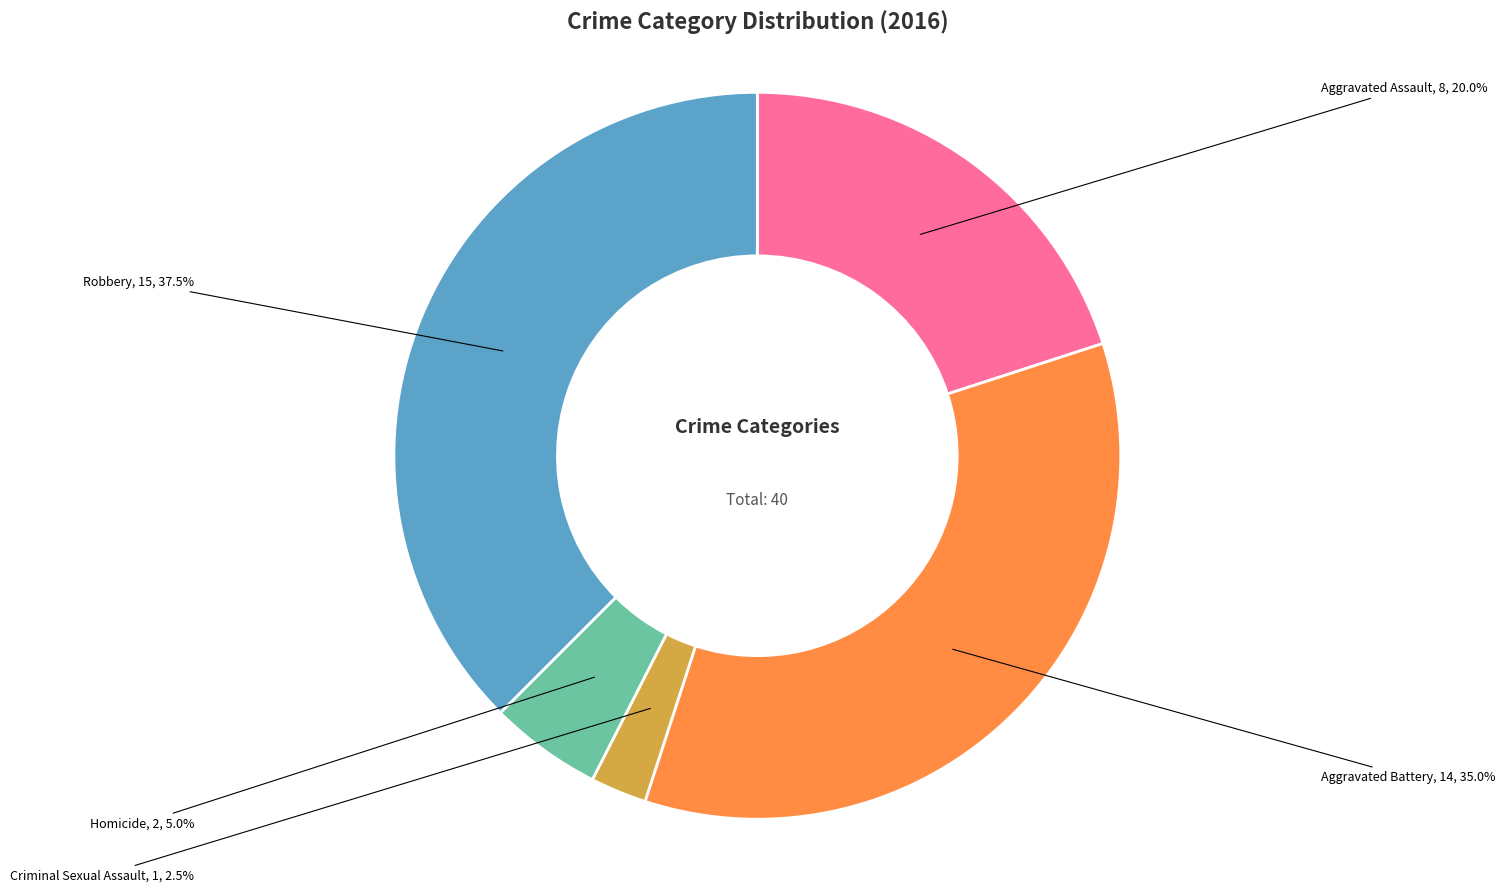

Between Robbery and Homicide, which is larger?

Robbery